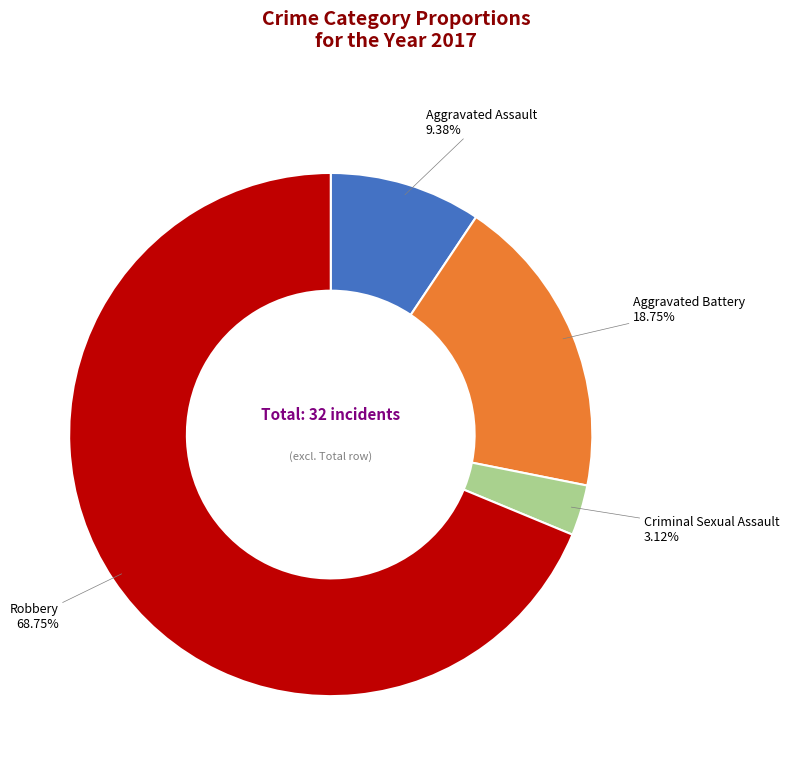

What percentage is the Robbery slice, to the nearest percent?

69%